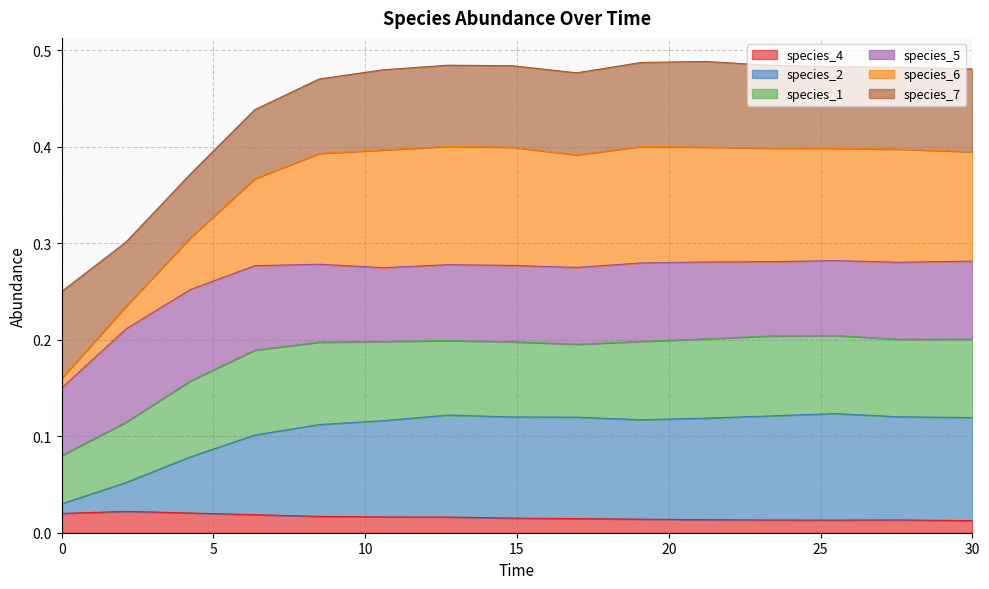

Is the value of species_6 at 12.727272727272728 greater than the value of species_4 at 27.575757575757574?

Yes